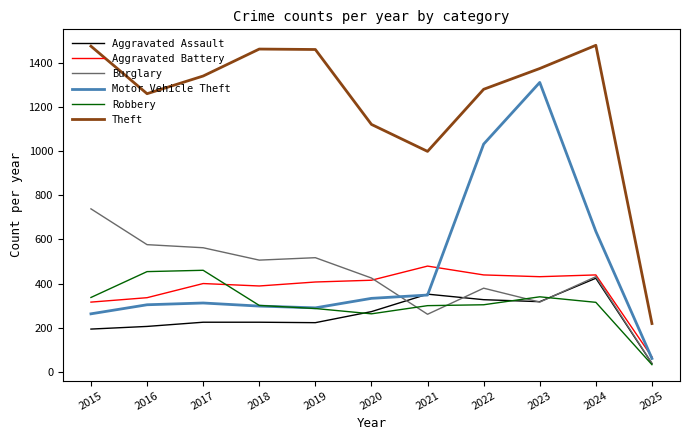

At which label is Burglary closest to 388?

2022